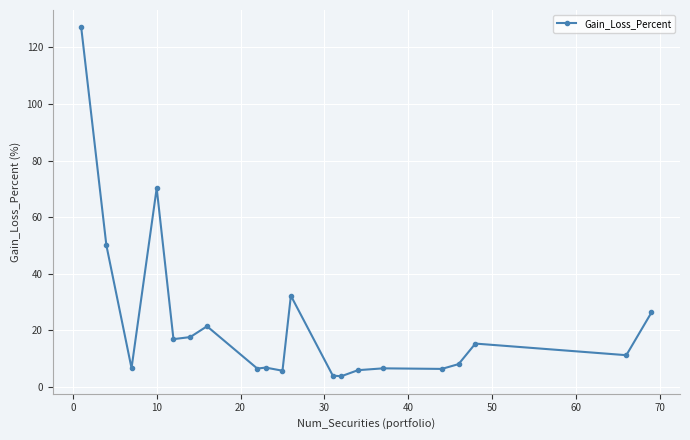

What is the minimum value shown in the chart?

3.8